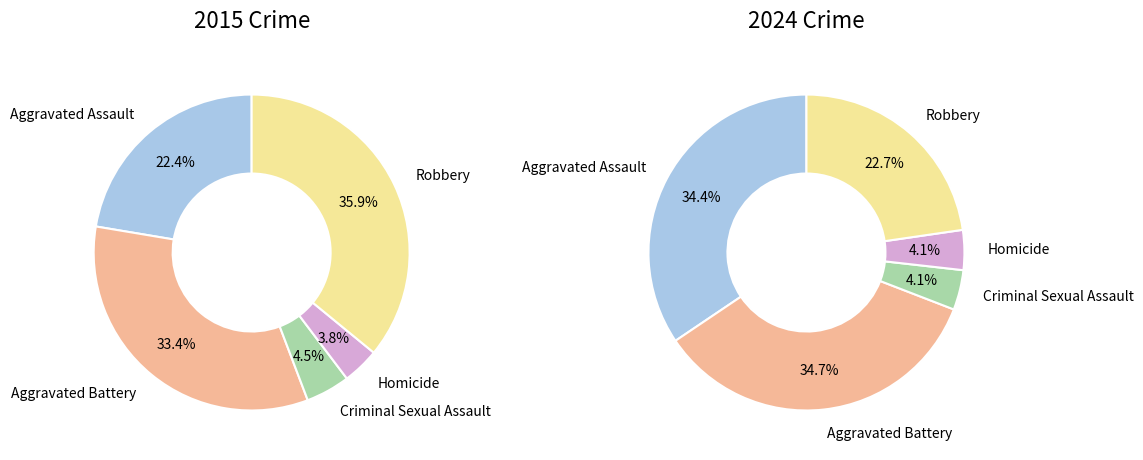

Is it true that Homicide is 1% of the pie?

False